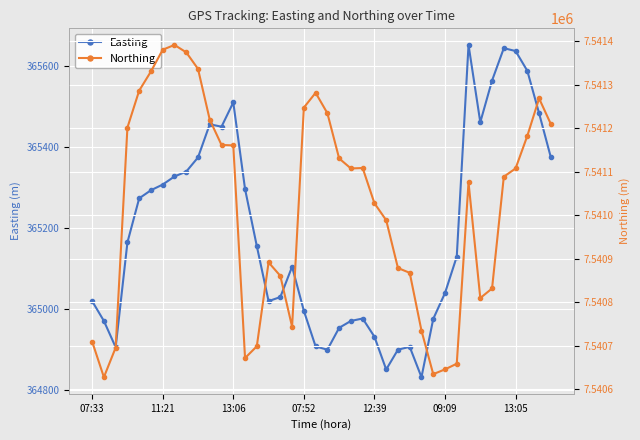

How many lines are shown in the chart?

2